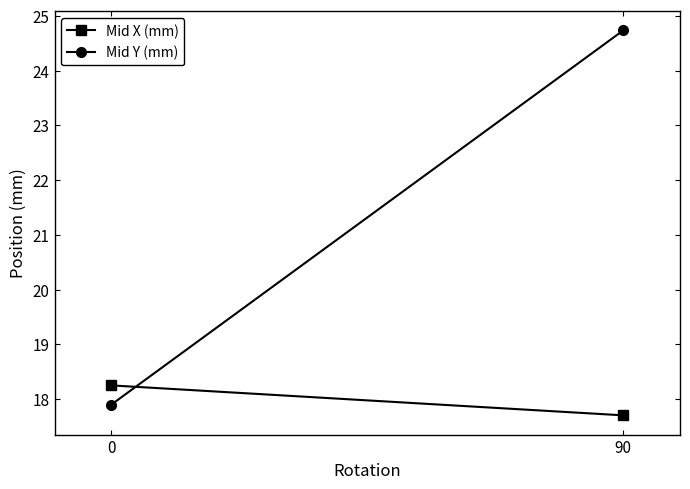

The value of Mid Y (mm) at 90 is 24.7. True or false?

True